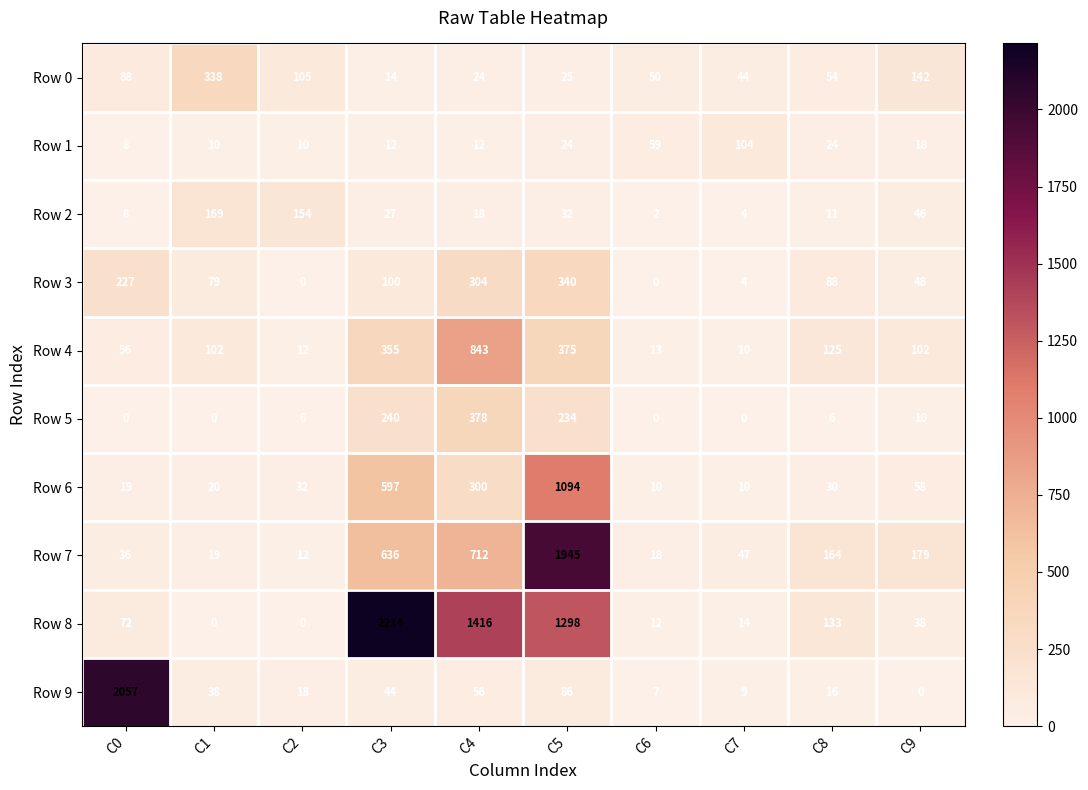

What is the sum of the Row 6 values at C4 and C9?

358